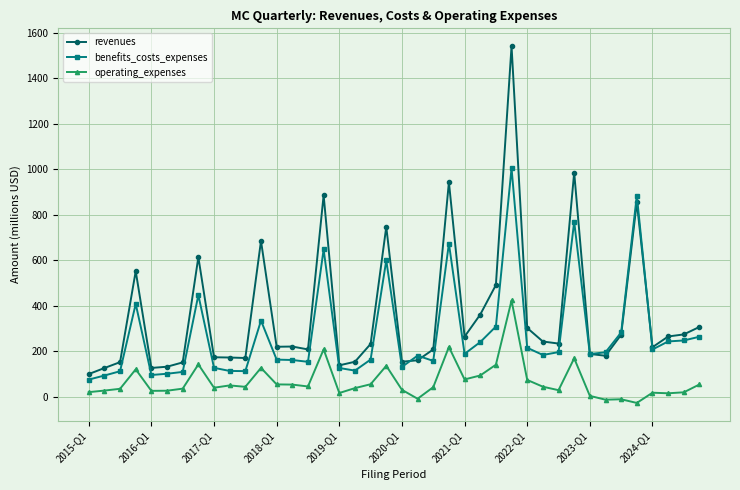

What is the difference between the maximum and minimum values in the revenues series?

1441.2